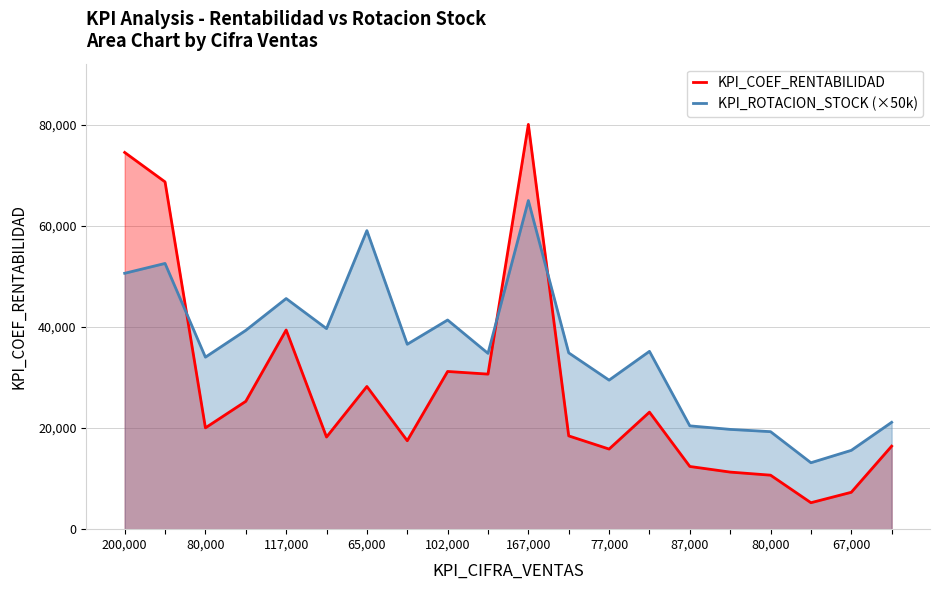

What is the total value across all series at 80,000?

54104.0